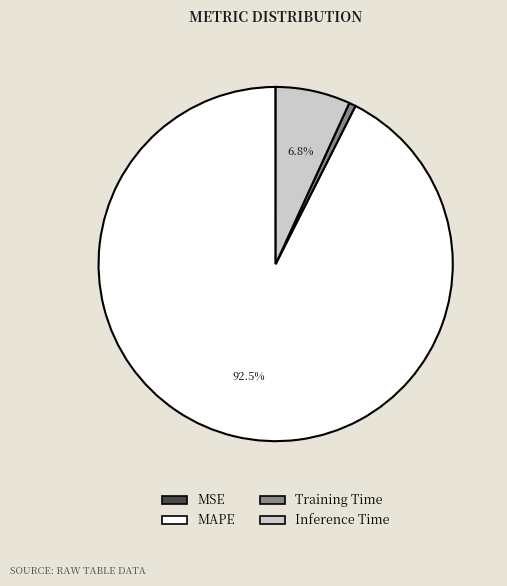

Is MAPE the majority of the pie?

Yes